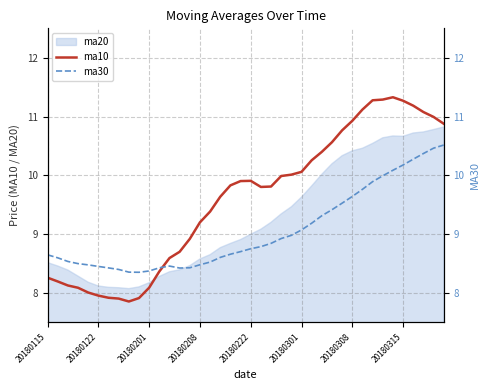

True or false: ma10 has a value of 8.3 at 20180115.

True